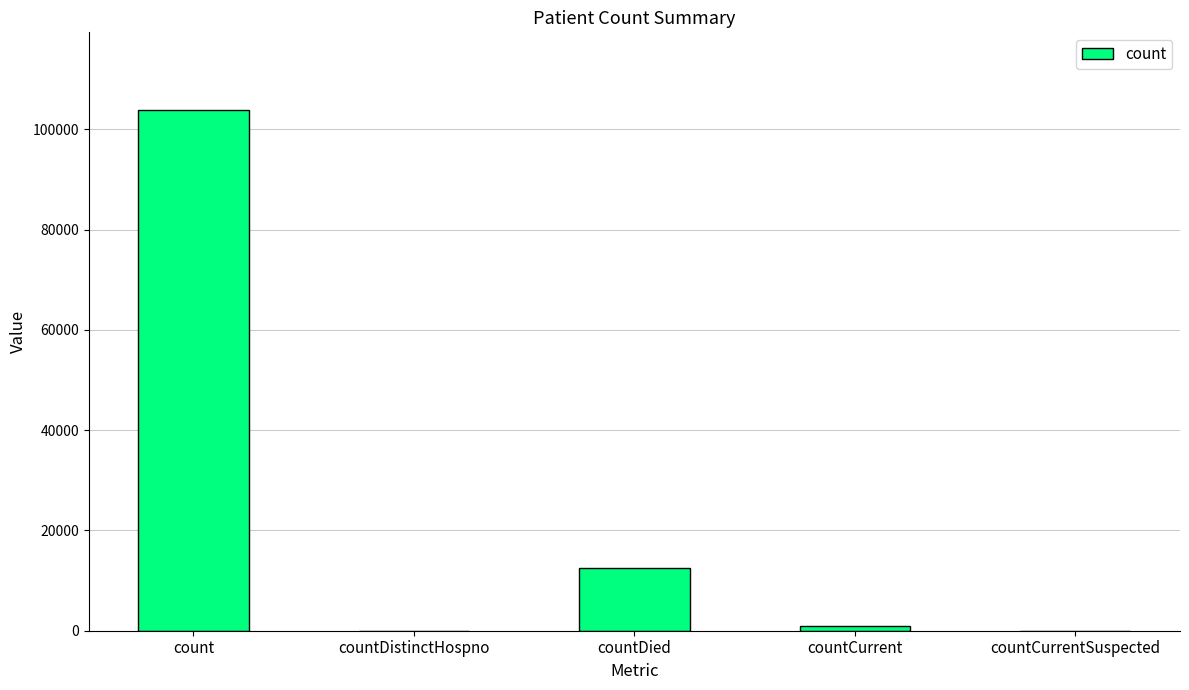

The value at countCurrentSuspected is -37931. True or false?

False